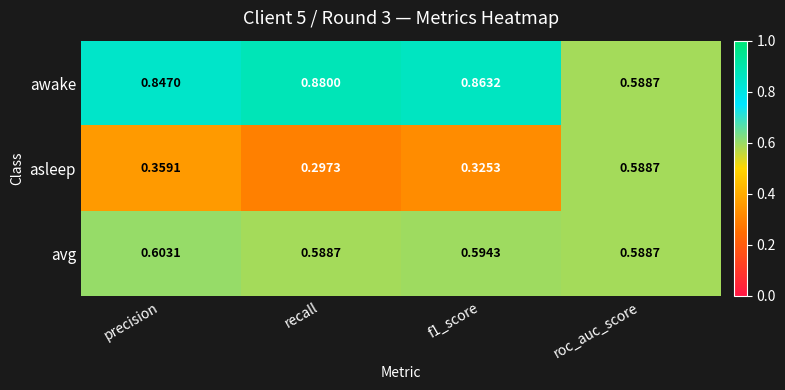

List the series in order of their peak value, lowest first.

asleep, avg, awake